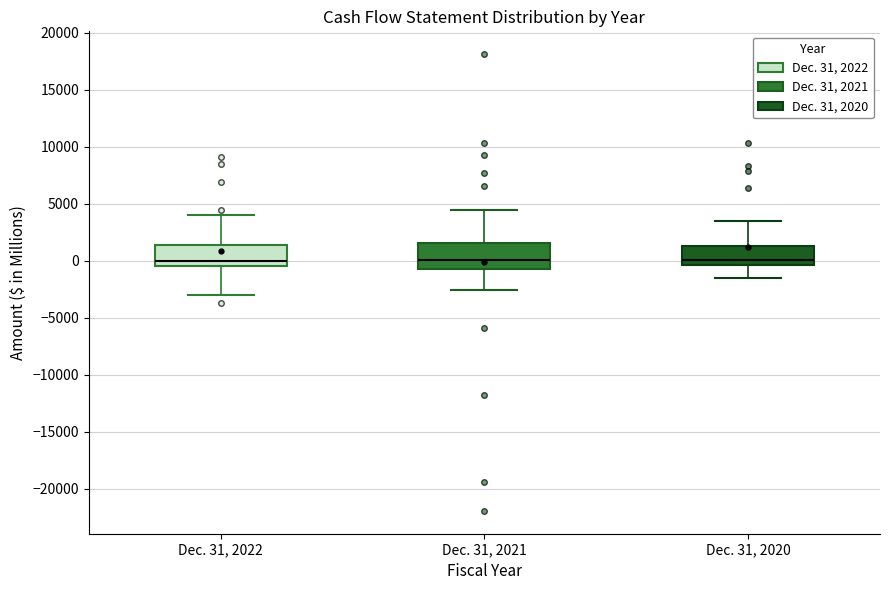

Where does the upper whisker of the box for Dec. 31, 2021 end on the y-axis? The values are not printed on the chart, so give them approximately, as read against the axis.

4500